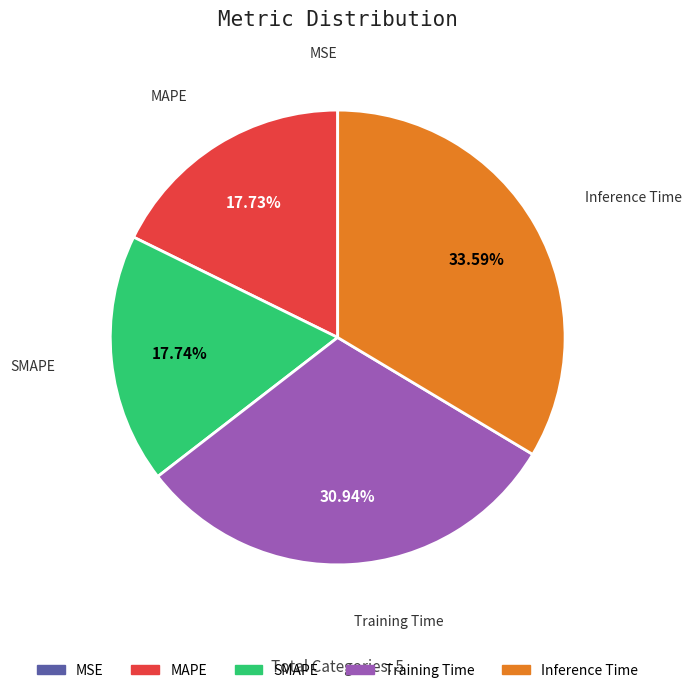

Which category has the biggest portion of the pie?

Inference Time